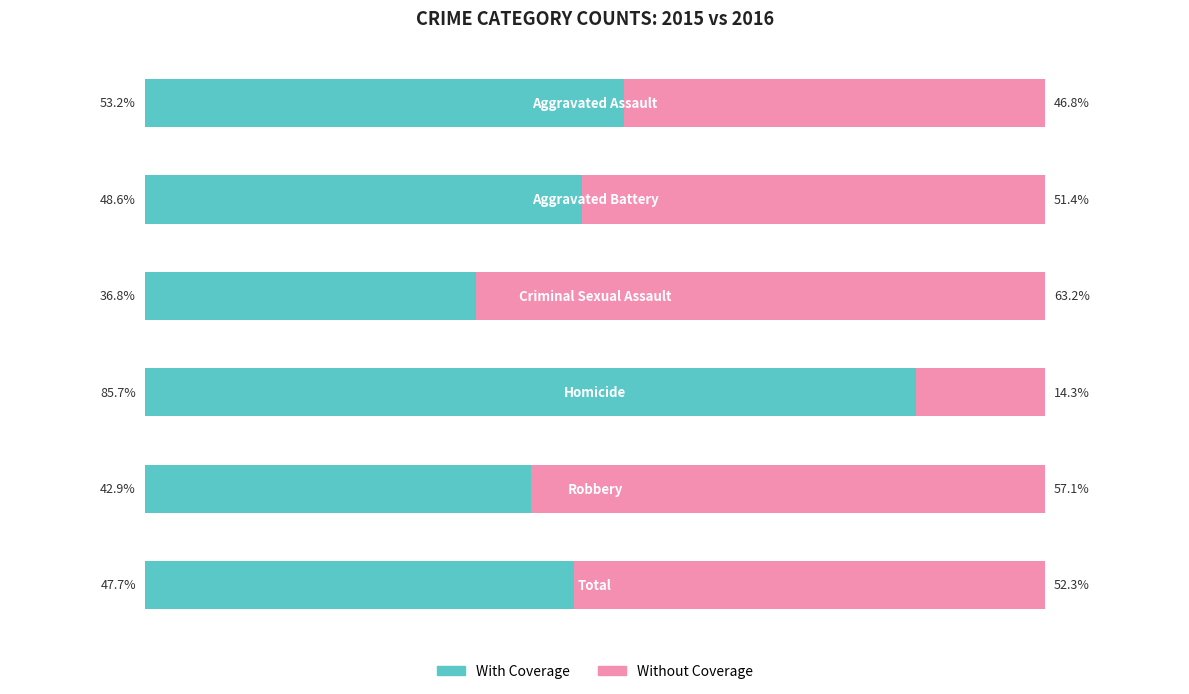

What are all the series names shown in the legend?

With Coverage, Without Coverage